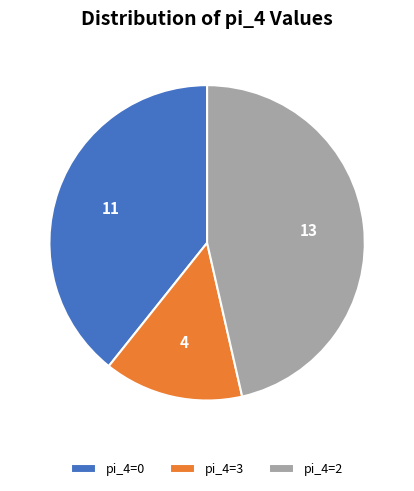

Rank the categories by value from highest to lowest.

pi_4=2, pi_4=0, pi_4=3